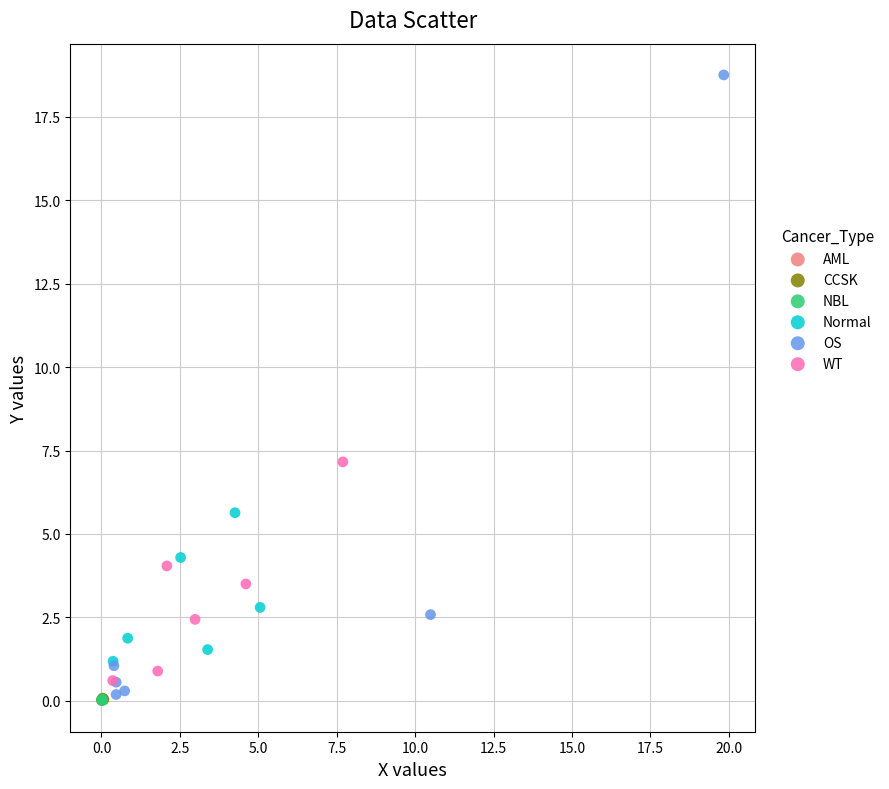

Which series reaches the maximum Y coordinate?

OS